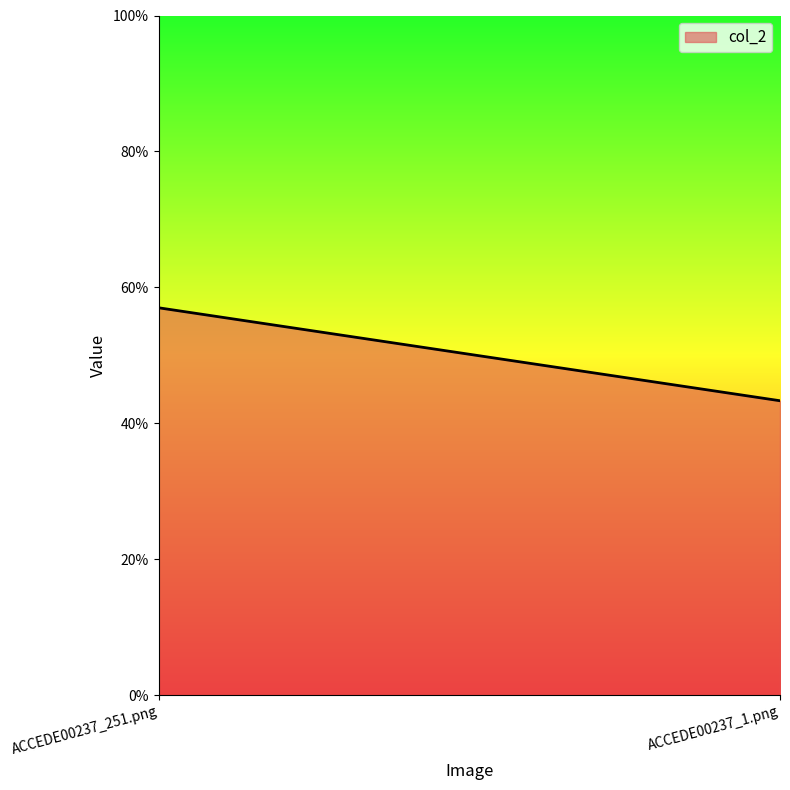

Rank the categories by value from highest to lowest.

ACCEDE00237_251.png, ACCEDE00237_1.png